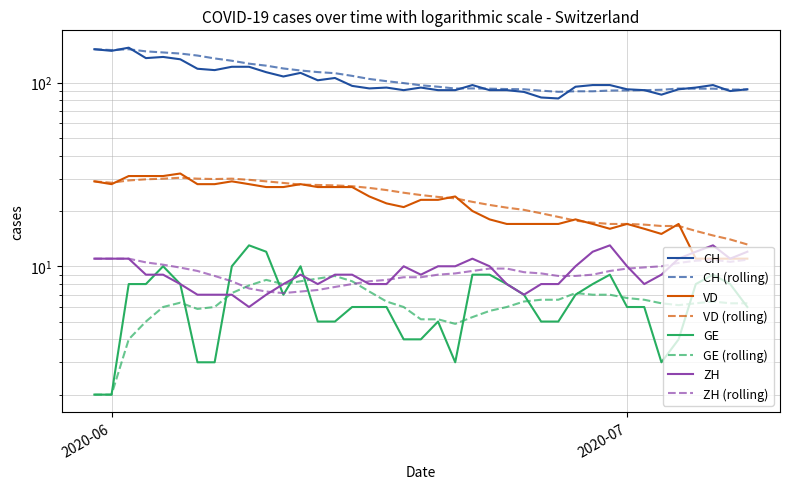

Does the chart display data point markers on the line(s)?

No